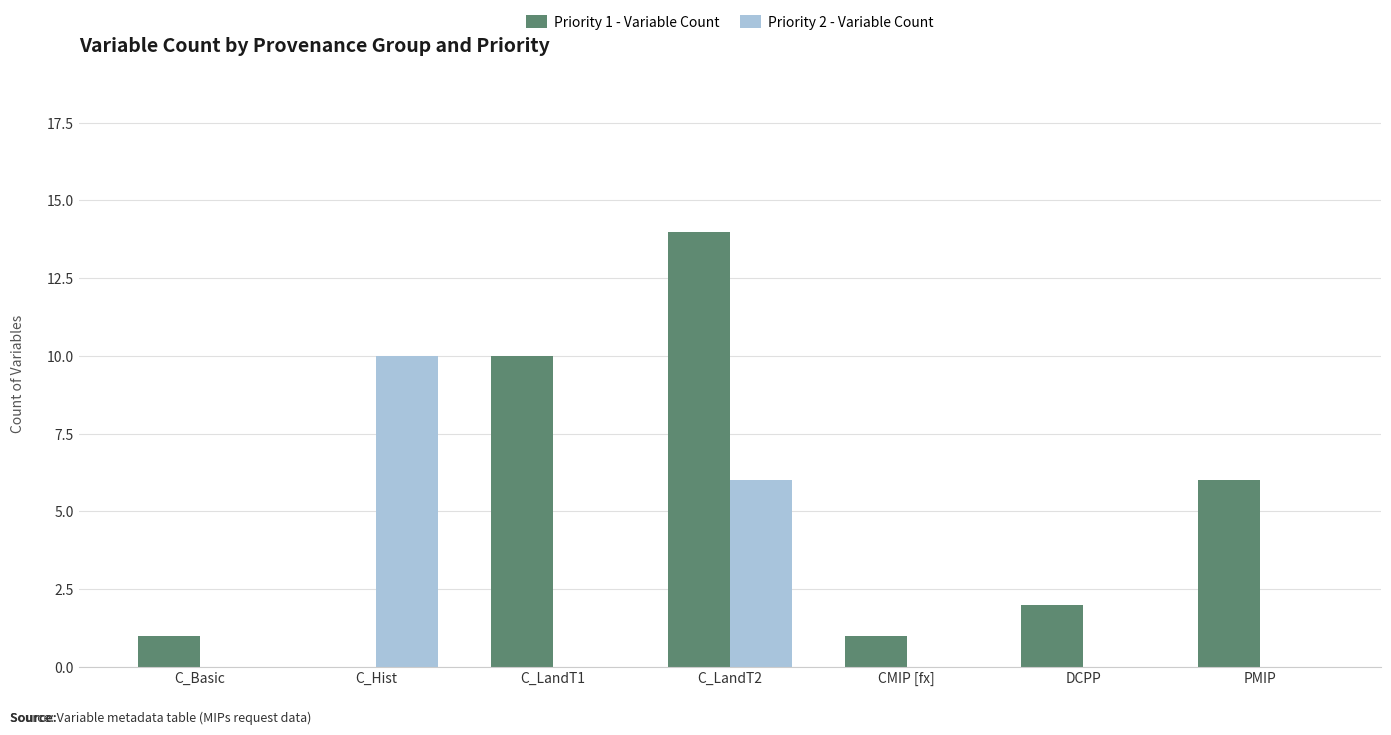

How many positive values does the Priority 1 - Variable Count series have?

6